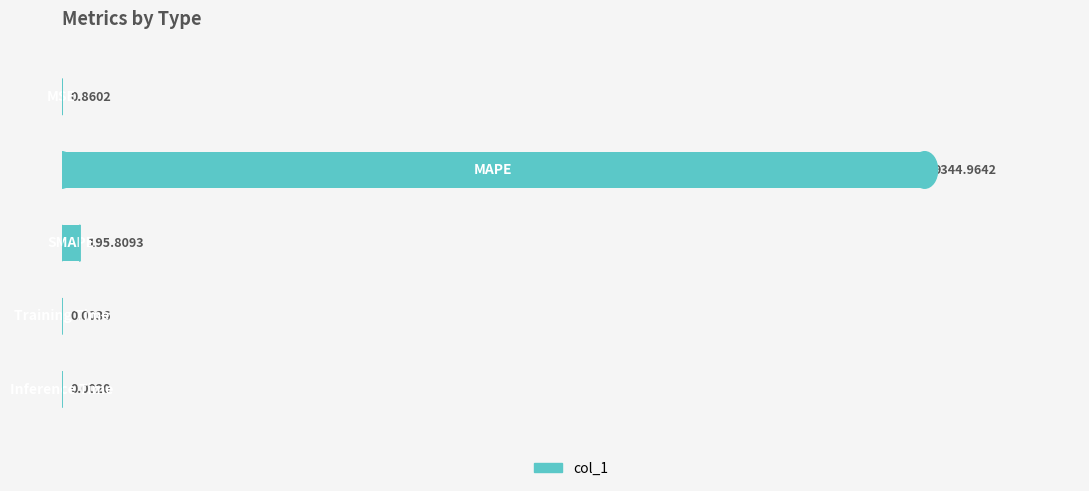

What is the sum of all values?

9541.6